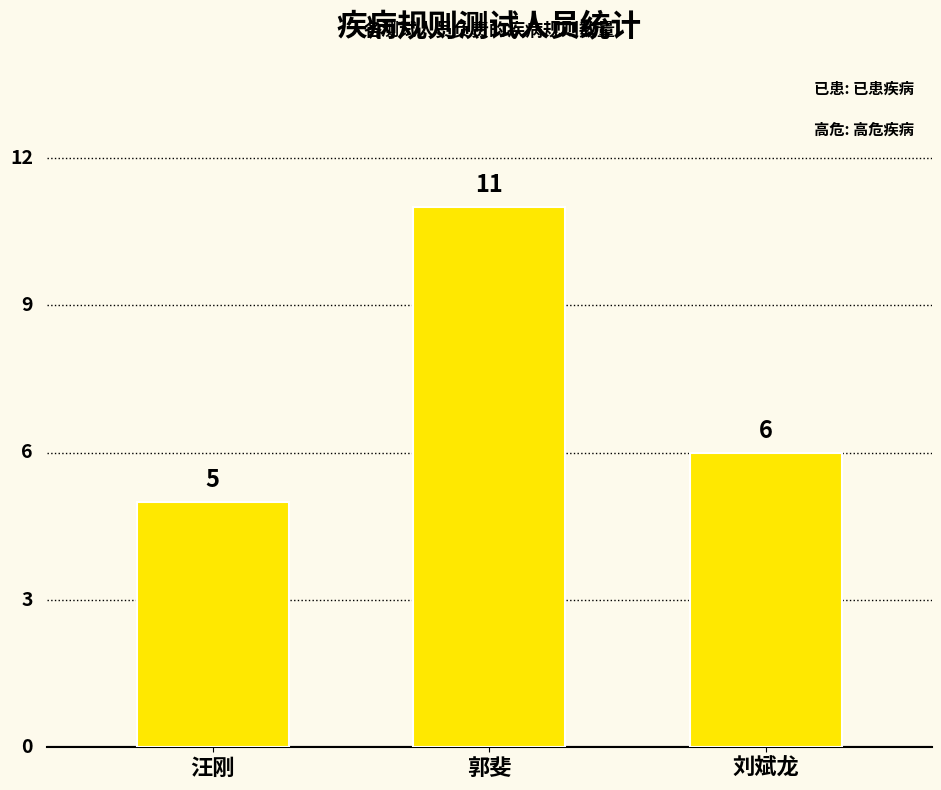

What is the change in value from 汪刚 to 郭斐?

+6